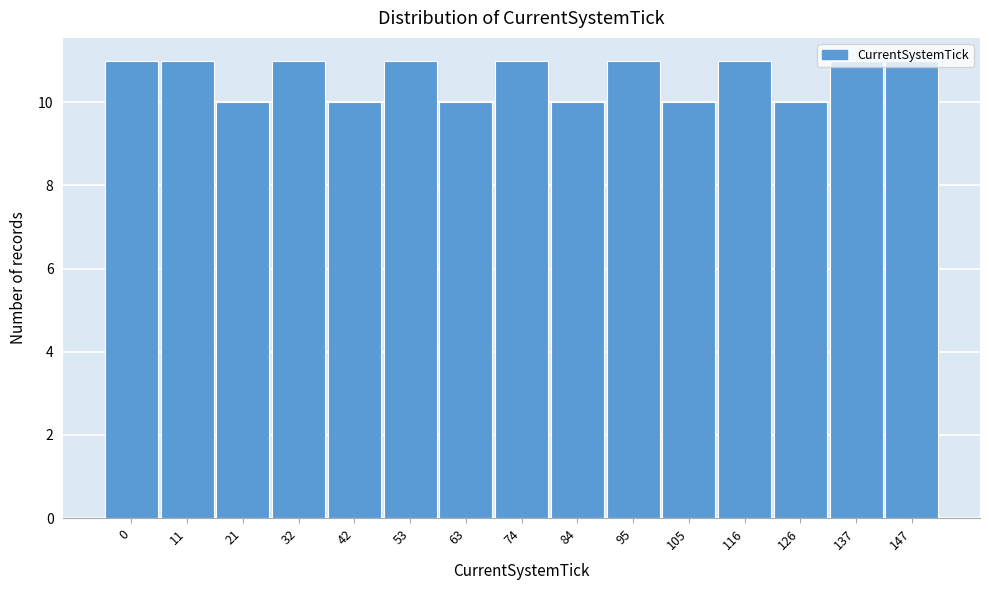

Approximately how many times larger is the value at 53 compared to 105?

1.1